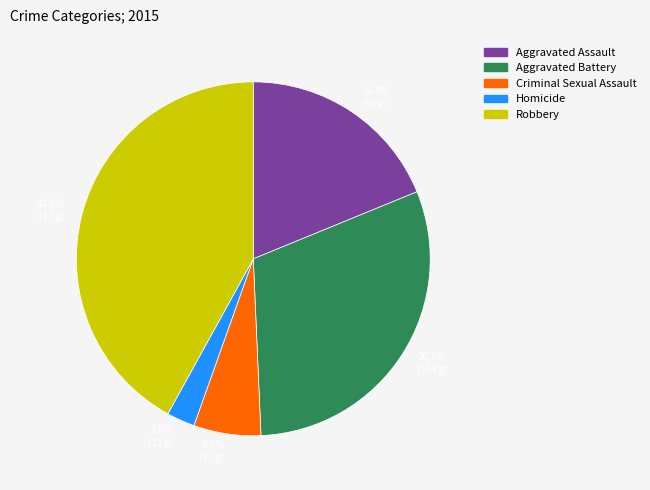

Between 6.1% (31 g) and 30.5% (154 g), which is larger?

30.5% (154 g)